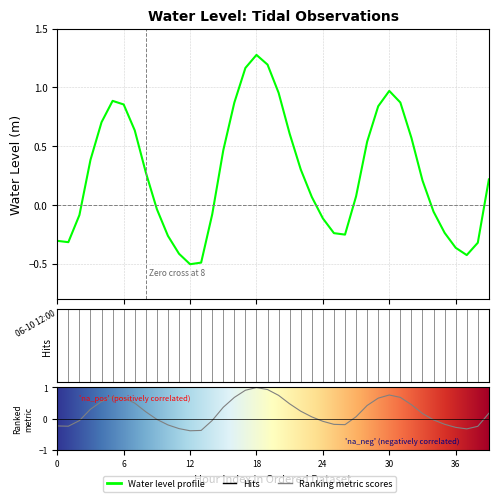

How many points are higher than both their immediate neighbors (excluding endpoints)?

3